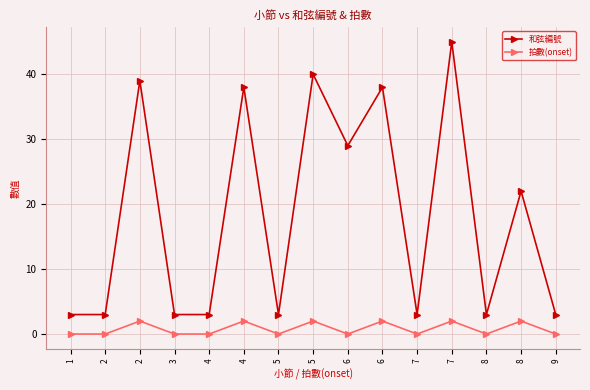

At 4, list the series in order from smallest to largest.

拍數(onset), 和弦編號